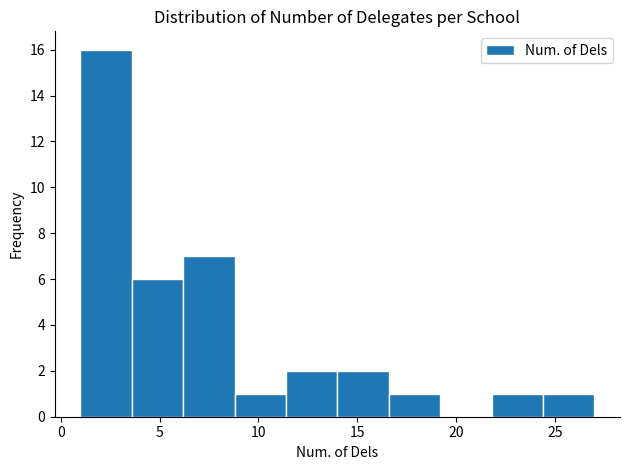

Reading left to right, transcribe this chart: for each bar, give the range it covers on the x-axis and its height. Neither the bar edges nor the heights are printed on the chart, so give them approximately, as read against the axes.

1.0 to 3.6: 16
3.6 to 6.2: 6
6.2 to 8.8: 7
8.8 to 11.4: 1
11.4 to 14.0: 2
14.0 to 16.6: 2
16.6 to 19.2: 1
19.2 to 21.8: 0
21.8 to 24.4: 1
24.4 to 27.0: 1